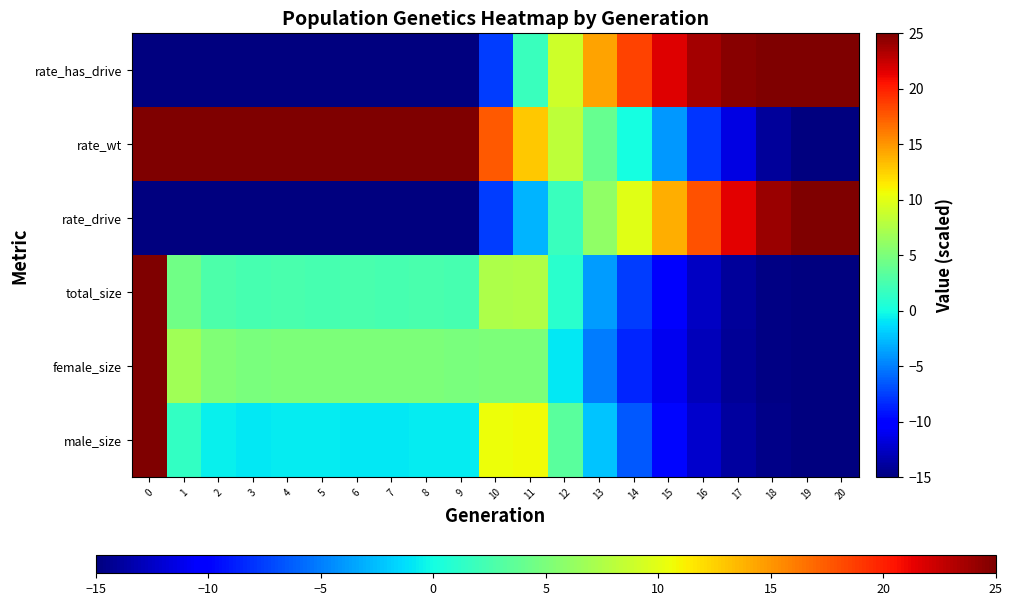

What is the greatest value displayed?

25.0